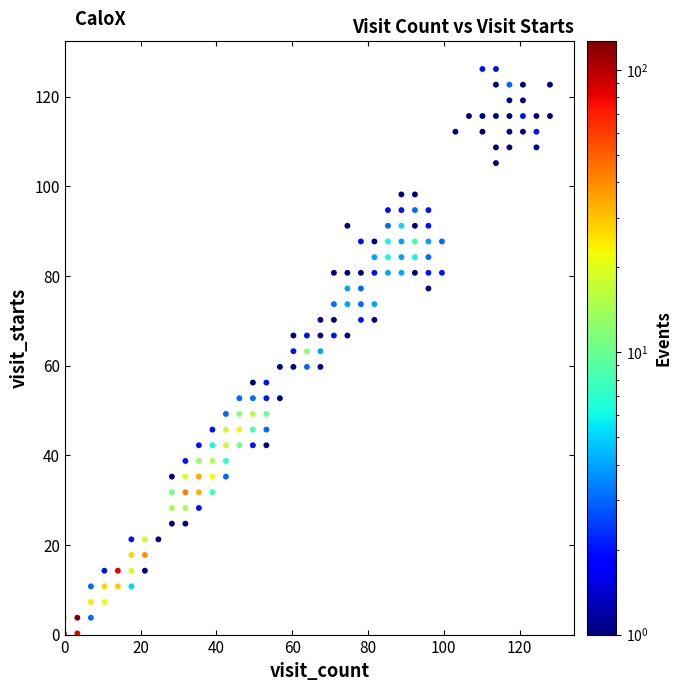

What is the range of X values (max minus min)?

128.3